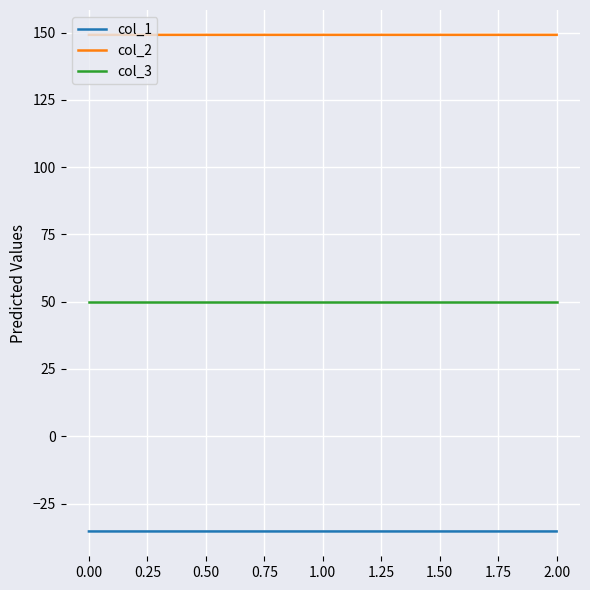

What are all the series names shown in the legend?

col_1, col_2, col_3